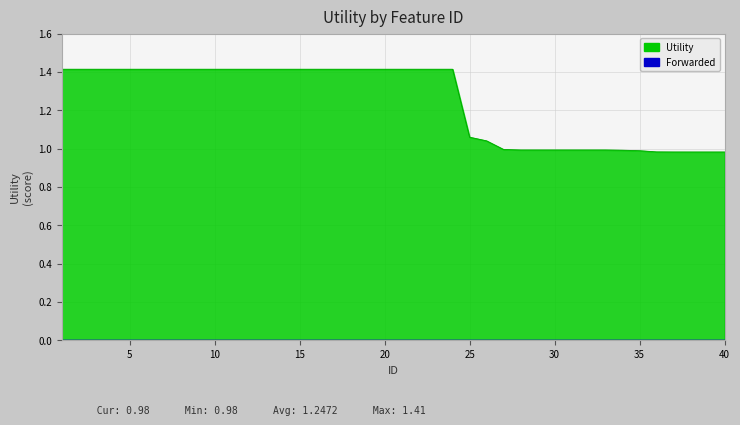

What is the value of the 30th point from the left?

1.0